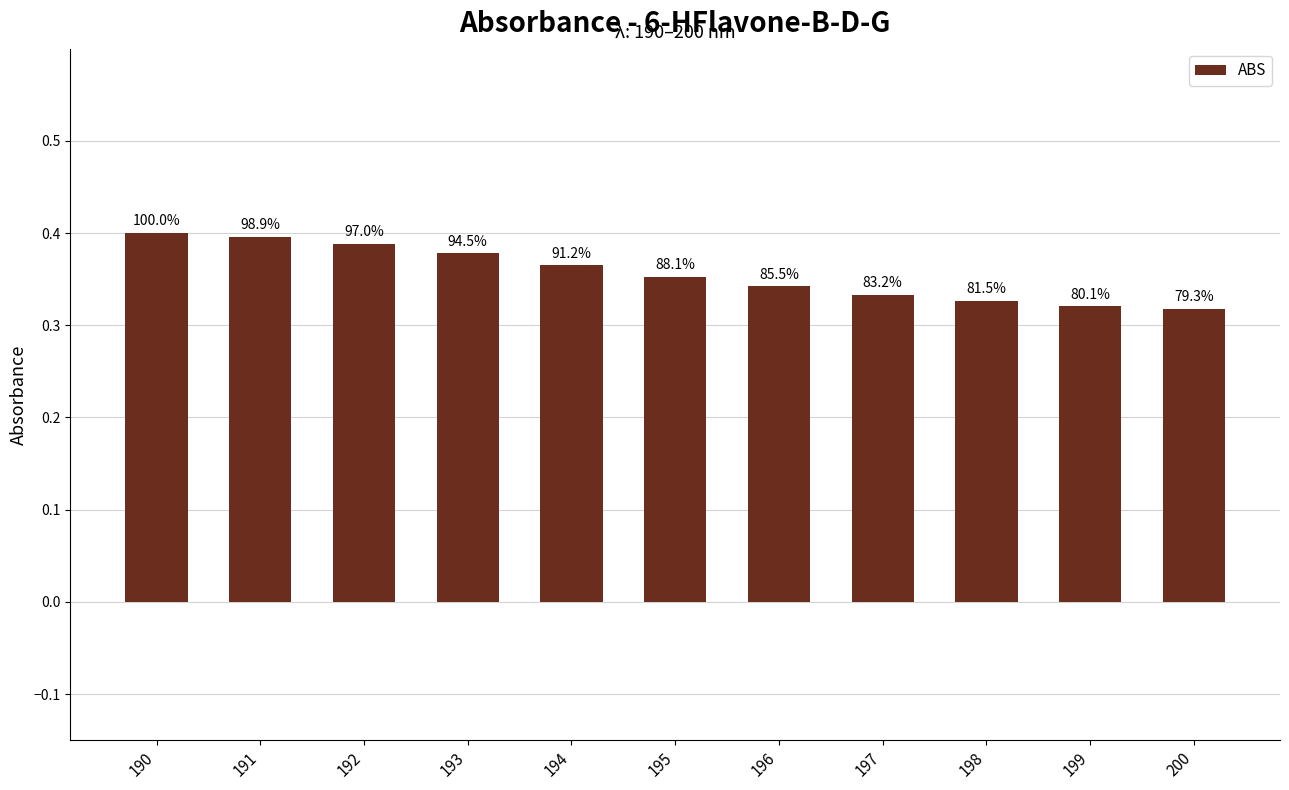

Is it true that the value at 199 is 0.5?

False